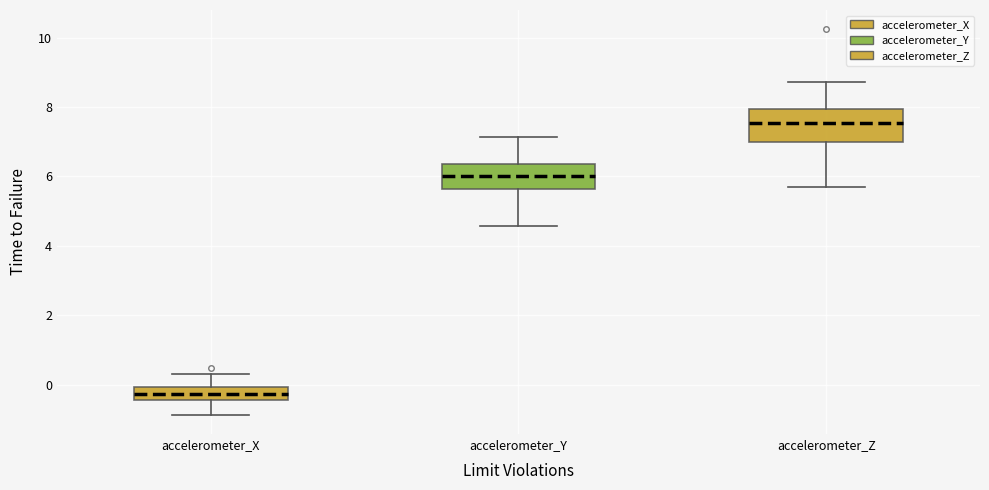

Reading left to right, read every box against the y-axis: the position of its median line, the range the box covers, and the ends of its whiskers. The values are not printed on the chart, so give them approximately, as read against the axis.

accelerometer_X: median -0.2, box -0.4 to 0.0, whiskers -0.8 to 0.4
accelerometer_Y: median 6.0, box 5.6 to 6.4, whiskers 4.6 to 7.2
accelerometer_Z: median 7.6, box 7.0 to 8.0, whiskers 5.8 to 8.8